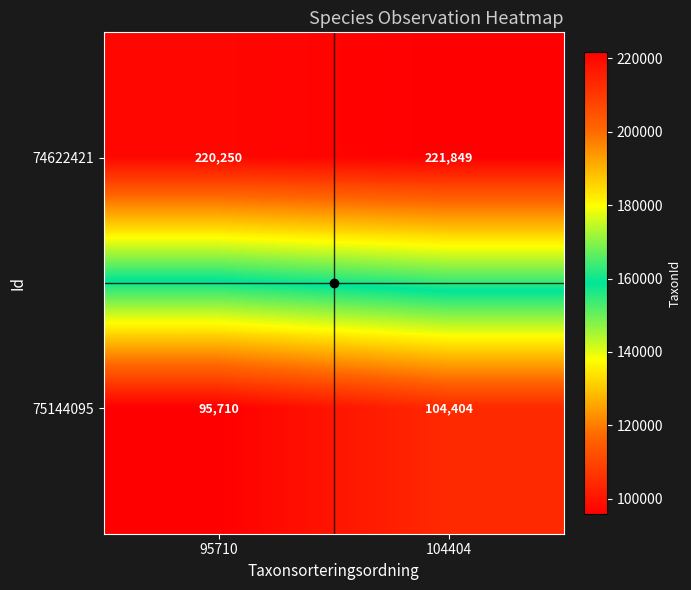

What is the spread (max minus min) of values at 104404?

117445